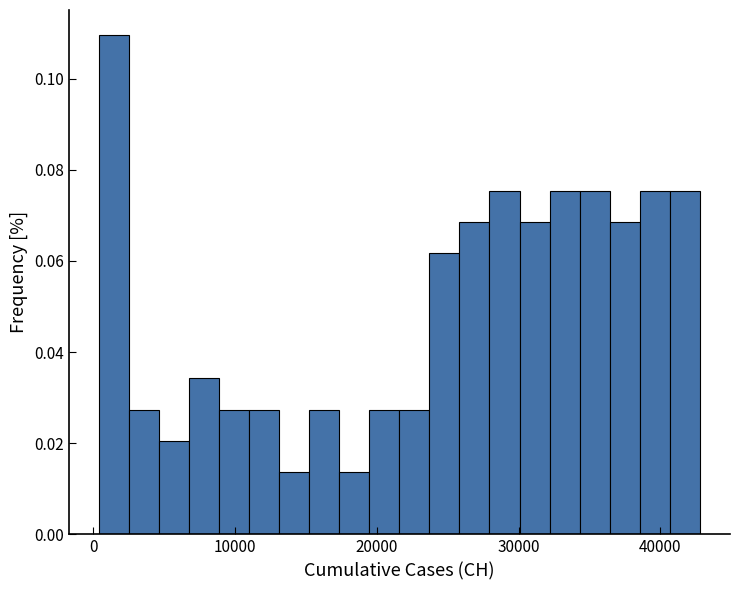

Read against the x-axis, roughly where is the centre of the tallest bar?

1000